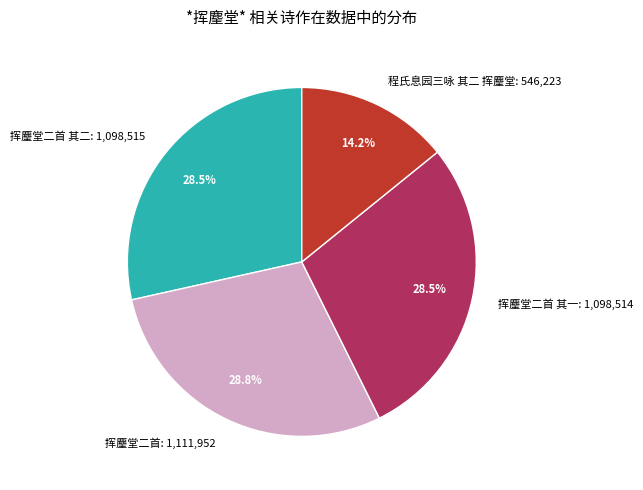

The 挥麈堂二首 其一 slice represents 18% of the pie. True or false?

False